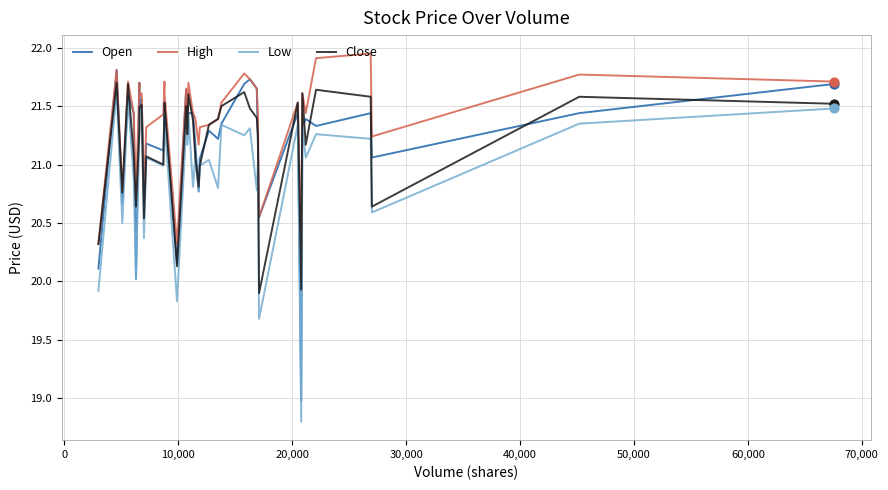

Which series contains the lowest Y value?

Low